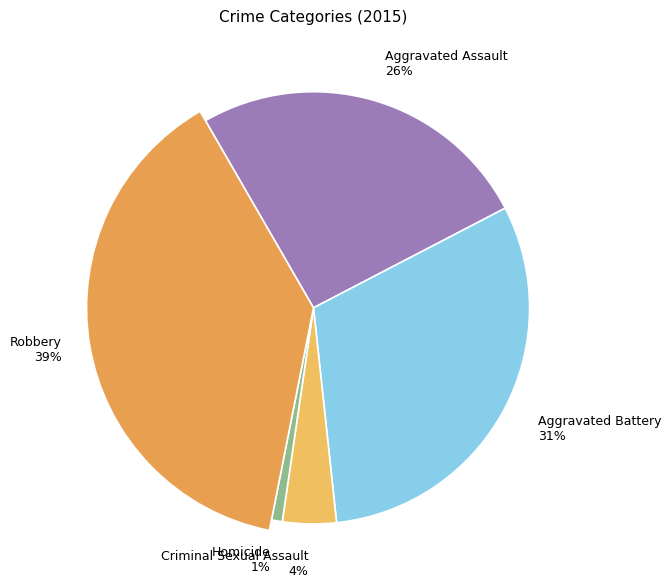

To the nearest percent, what is the difference between the largest and smallest slice percentages?

38%